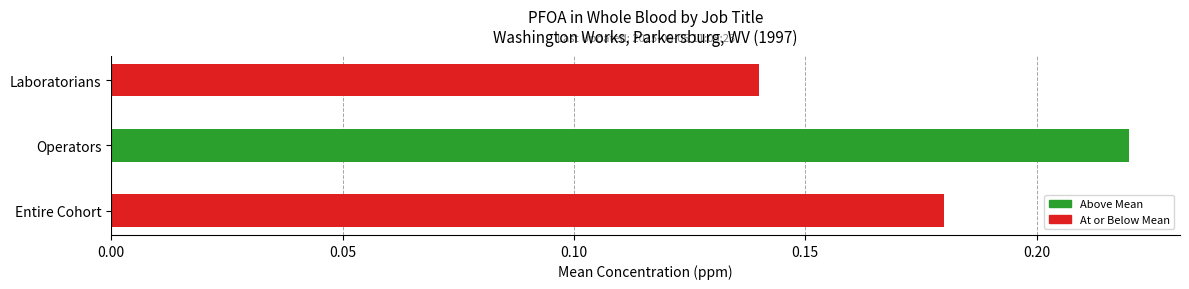

At which category does the chart reach its peak across all series?

Operators